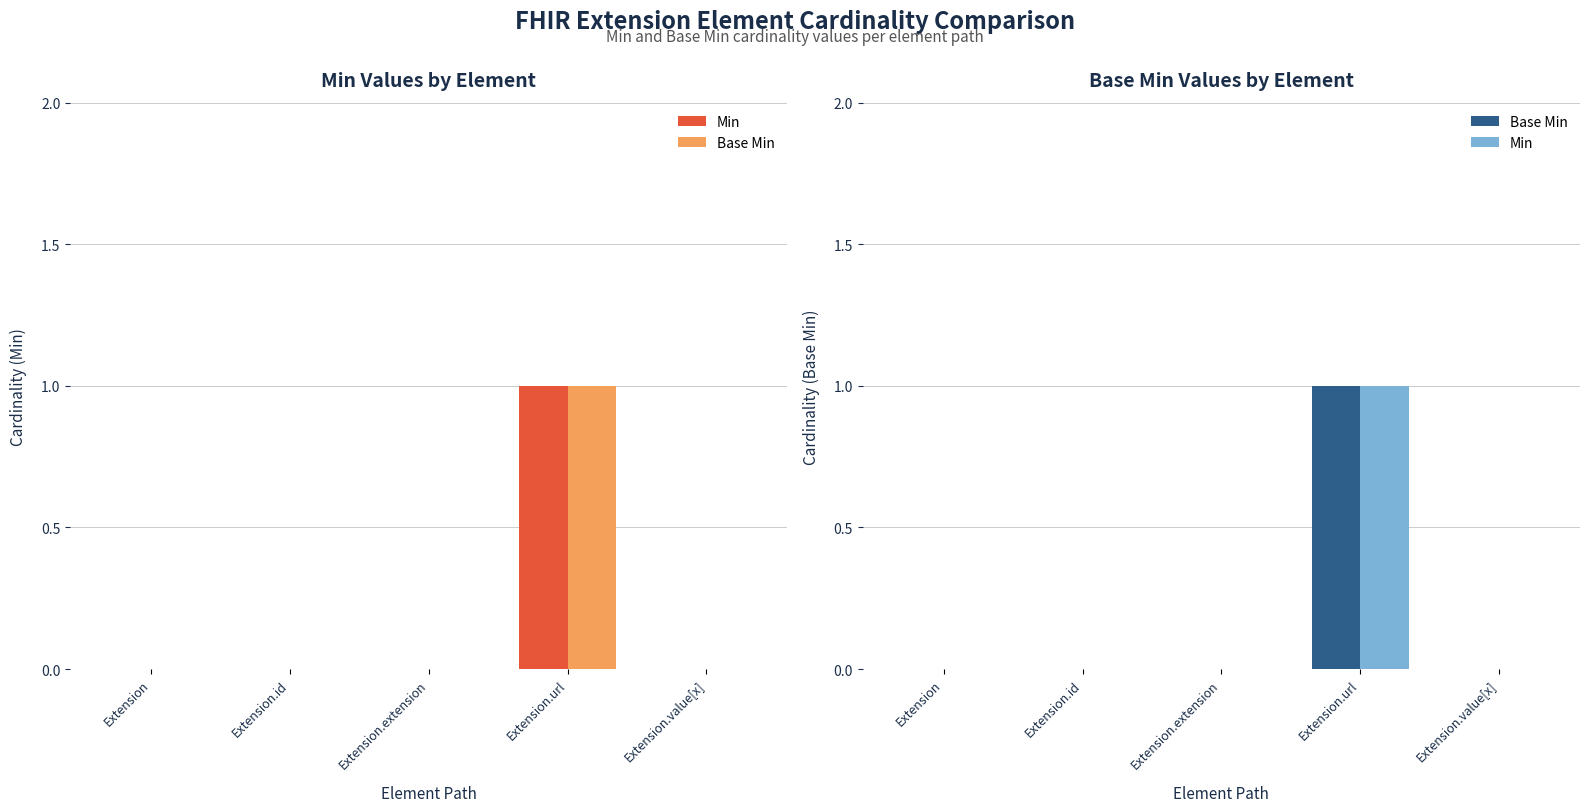

Reading left to right, list all the values displayed in this chart.

Min: Extension=0	Extension.id=0	Extension.extension=0	Extension.url=1	Extension.value[x]=0
Base Min: Extension=0	Extension.id=0	Extension.extension=0	Extension.url=1	Extension.value[x]=0